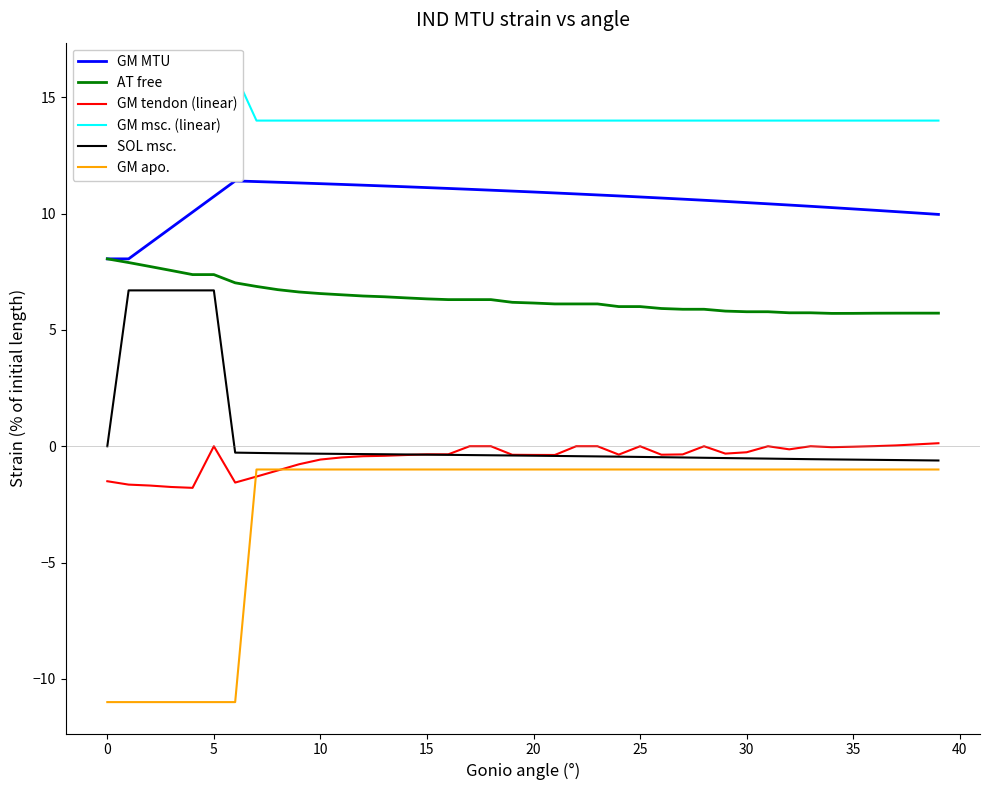

What is the maximum value for GM MTU?

11.4